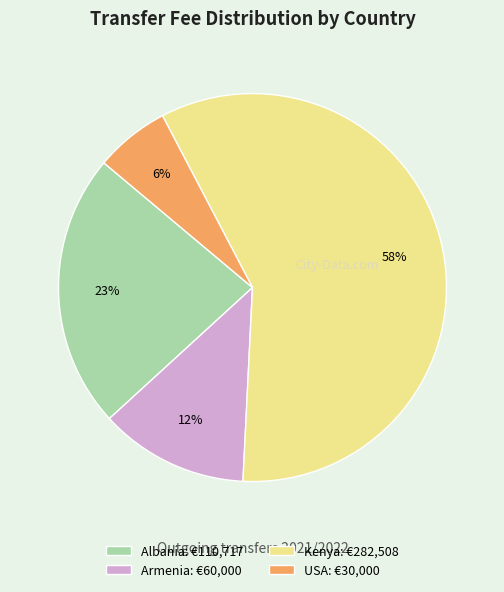

True or false: USA: €30,000 accounts for 17% of the total.

False